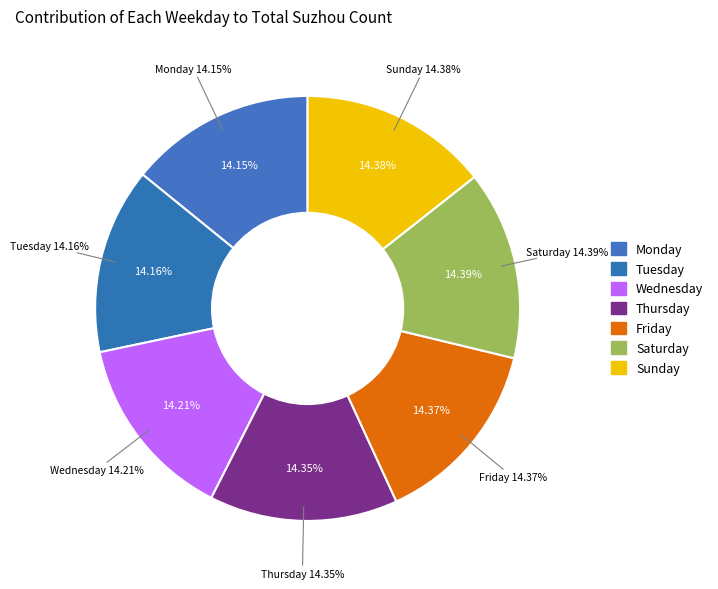

Is there any slice that represents more than half of the pie?

No